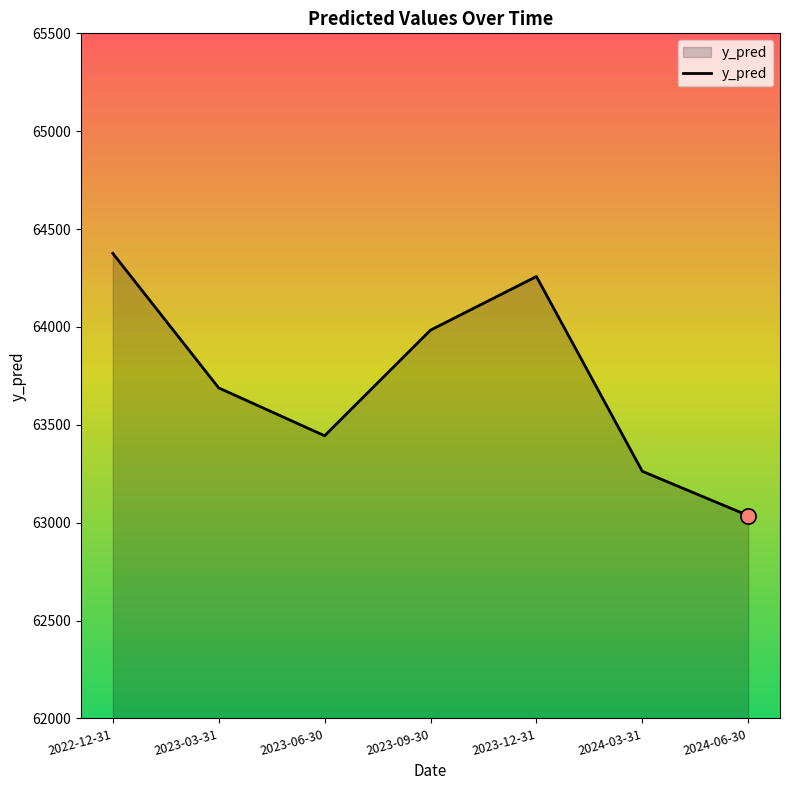

What is the change in value from 2023-09-30 to 2024-06-30?

-947.6